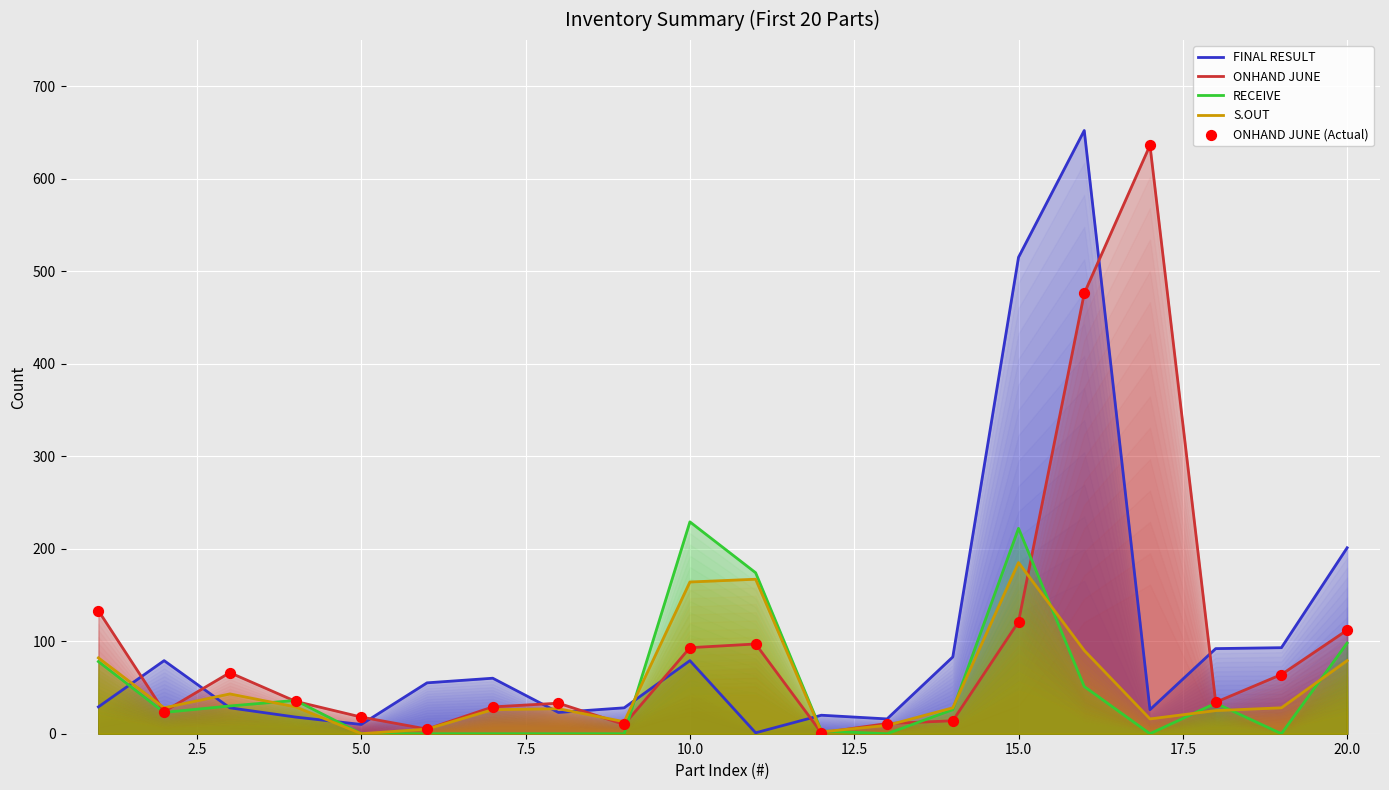

Which series contains the highest Y value?

FINAL RESULT